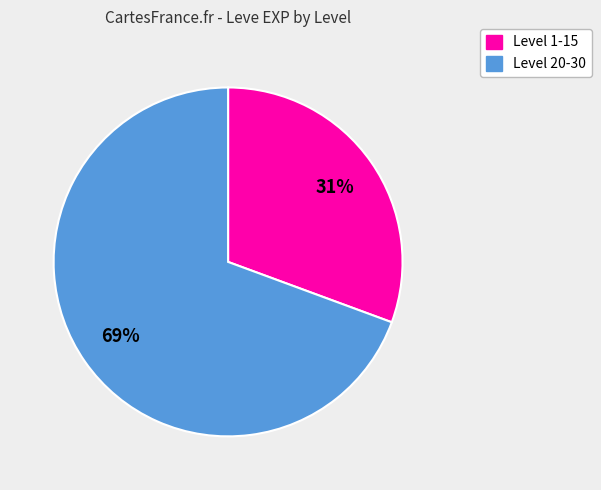

Approximately how many times larger is the value at Level 1-15 compared to Level 20-30?

0.4